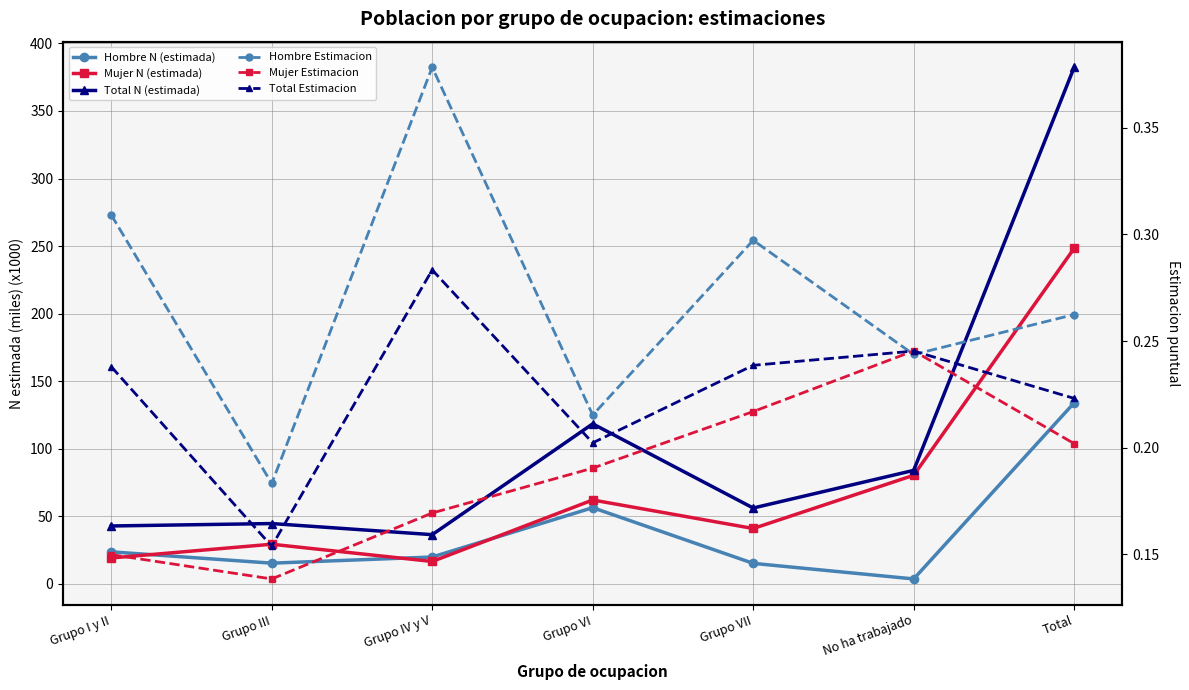

Where is Mujer N (estimada) nearest to the value 132?

No ha trabajado